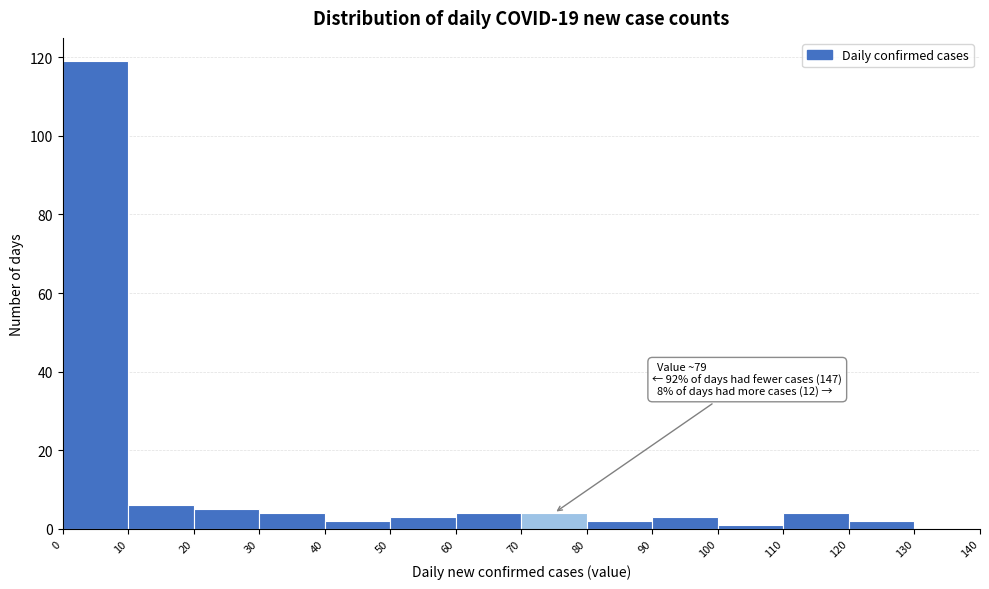

Which range on the x-axis has the tallest bar?

0 to 10